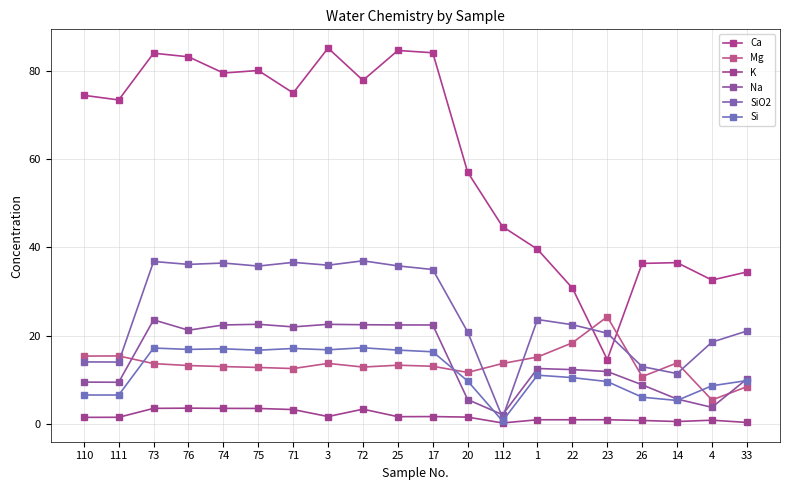

How many values in the SiO2 series exceed 23?

10